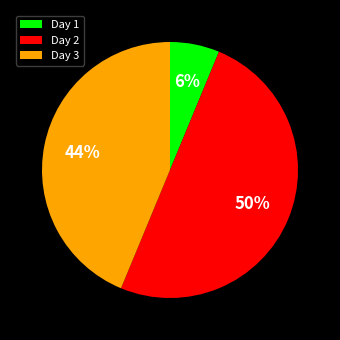

Which has a higher value, Day 3 or Day 2?

Day 2